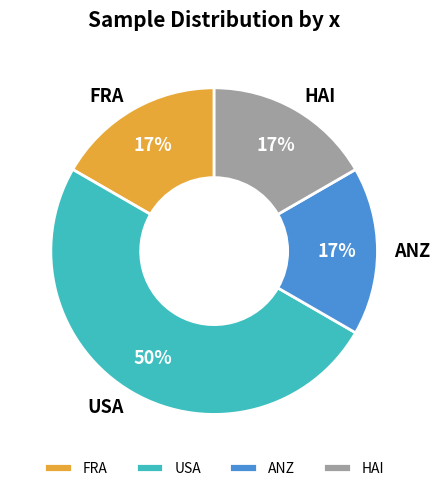

Count the number of slices in the pie.

4